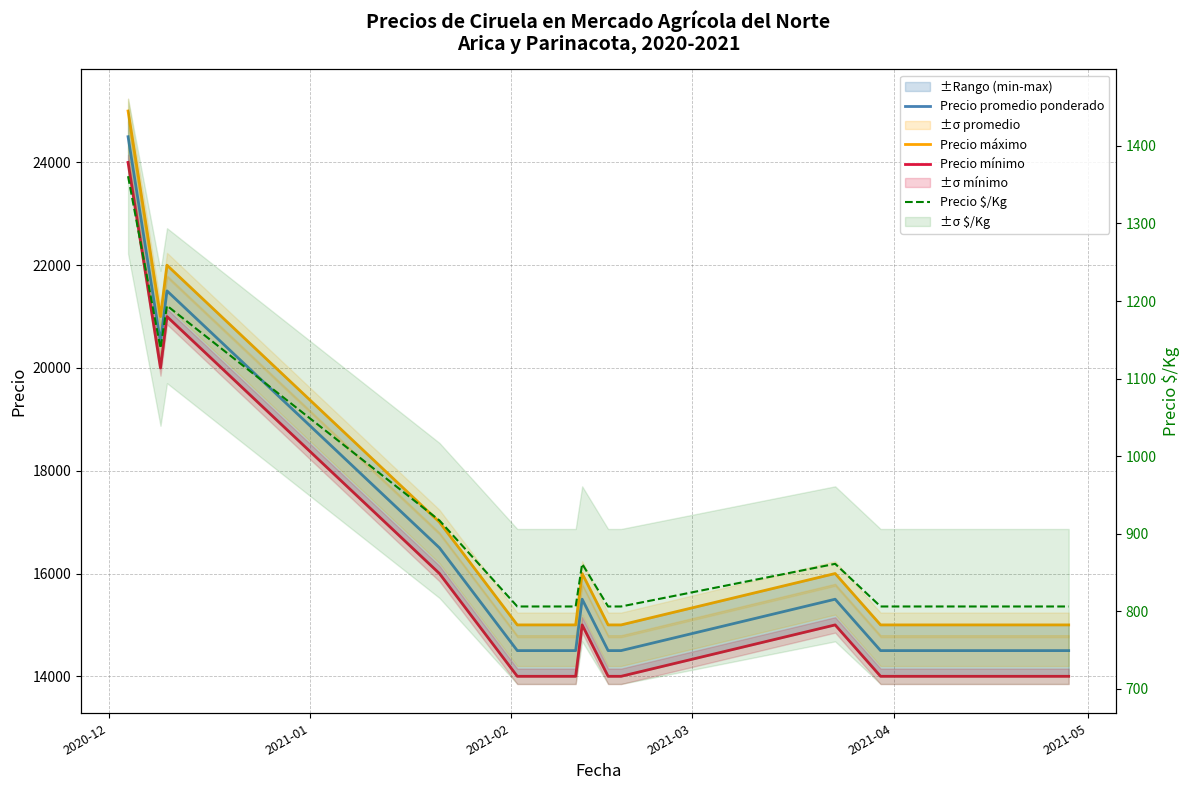

True or false: Precio máximo and Precio $/Kg cross at least once.

False